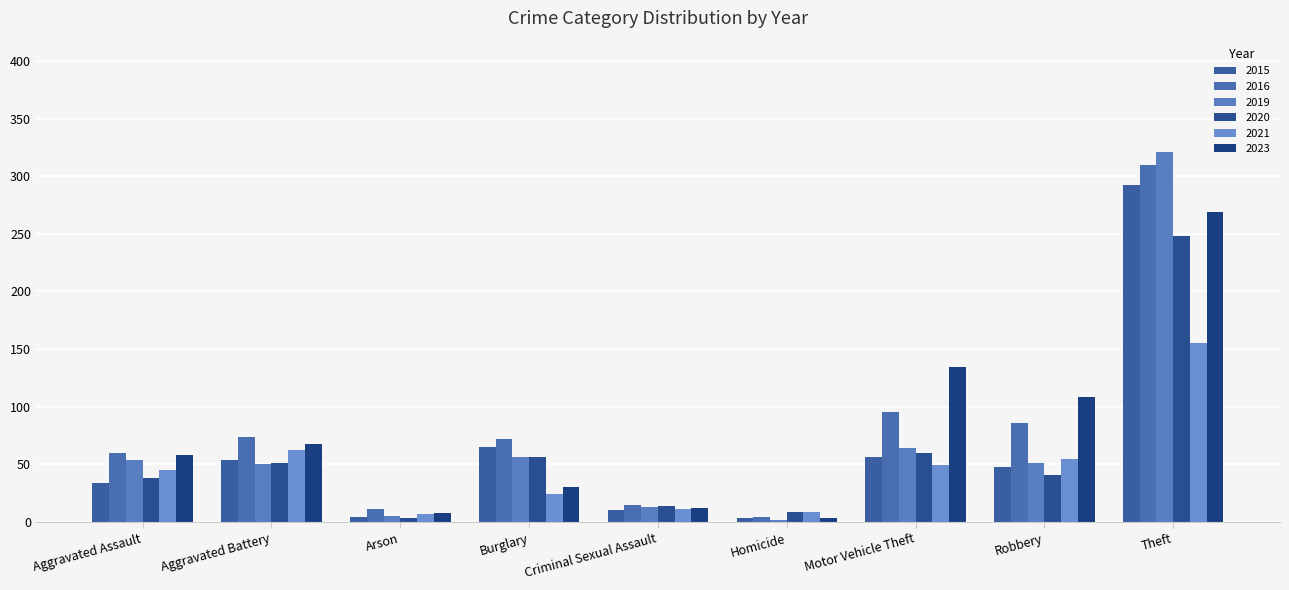

What is the difference between the 2019 values at Robbery and Criminal Sexual Assault?

38